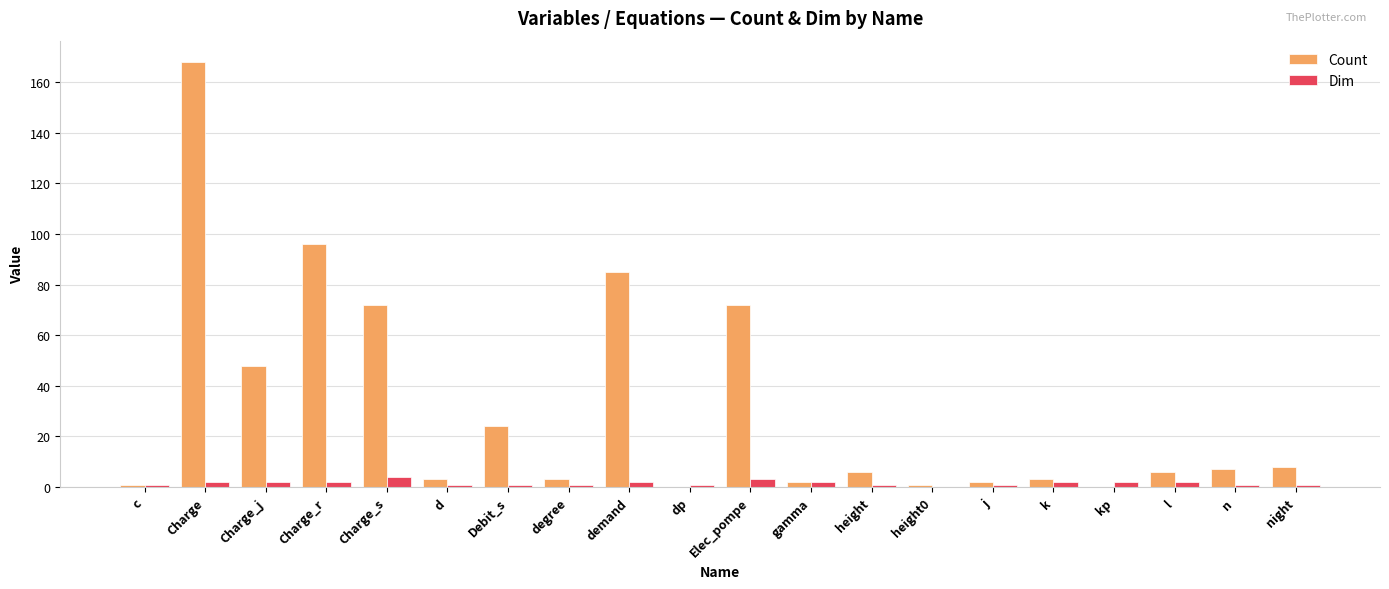

Which series has the largest total across all categories?

Count